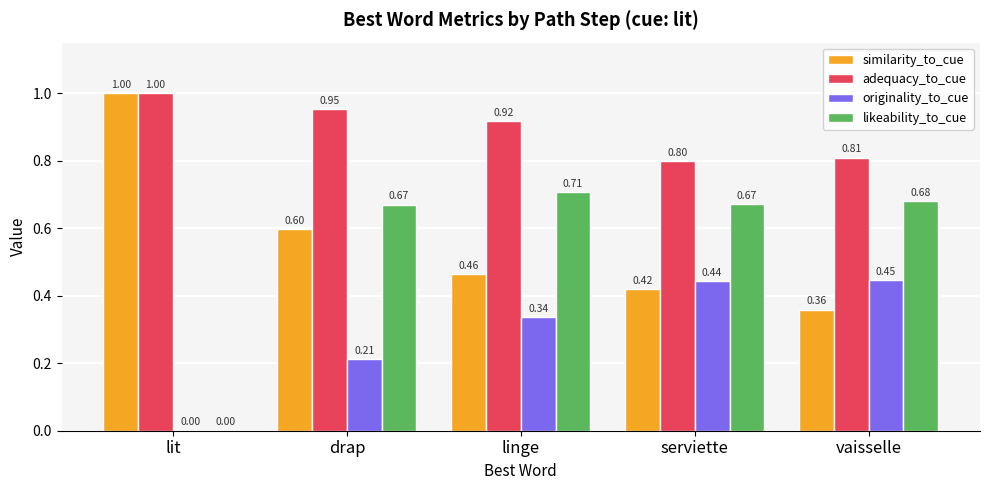

Are the bars horizontal?

No